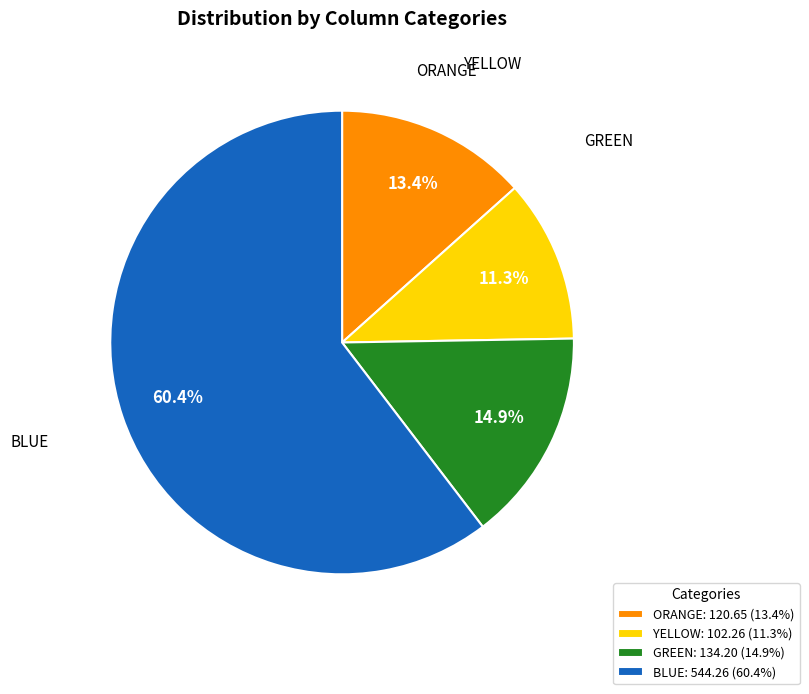

How many segments does this pie chart have?

4